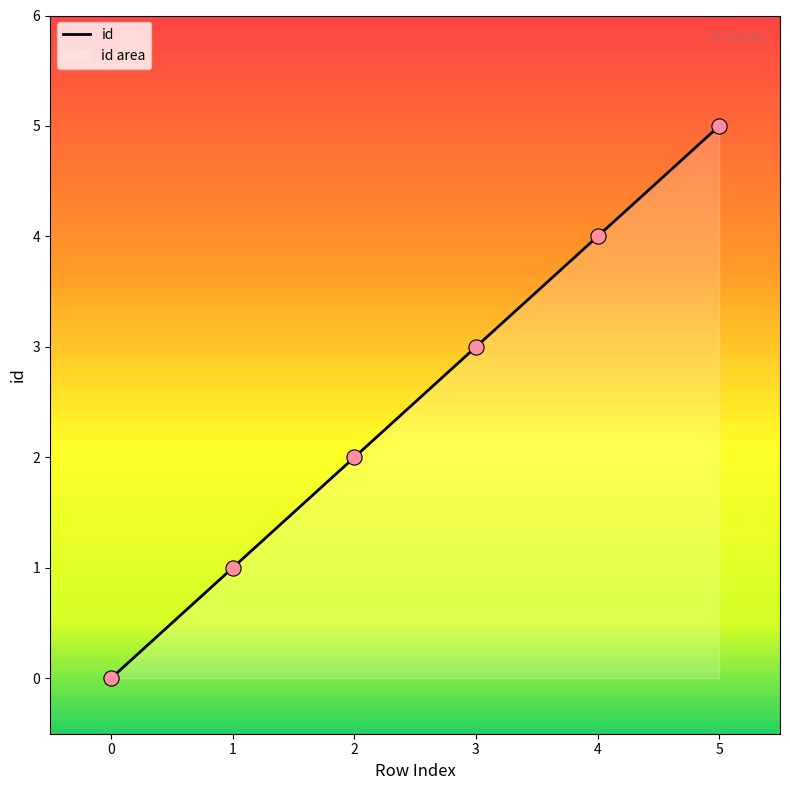

What is the change in value from 2 to 3?

+1